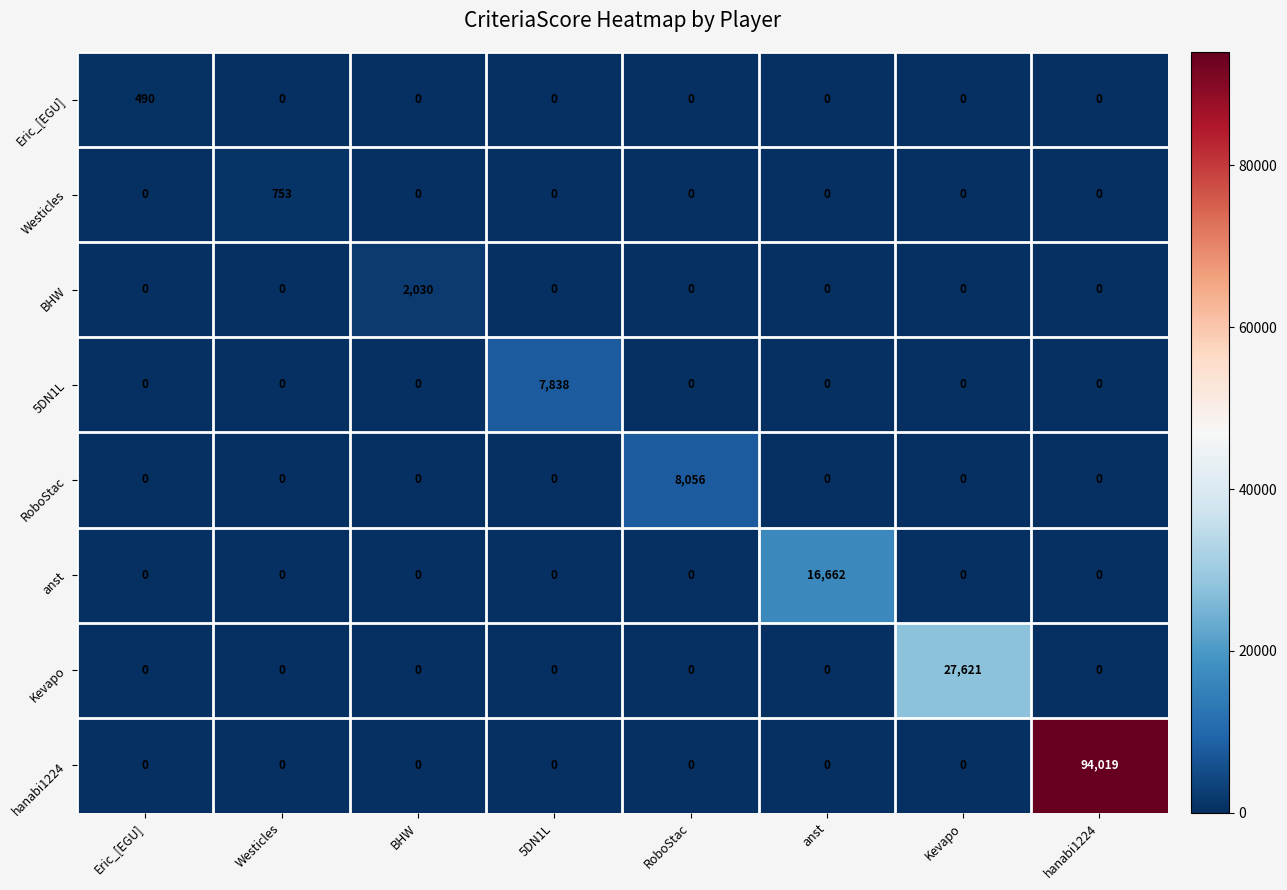

What is the spread (max minus min) of values at RoboStac?

8056